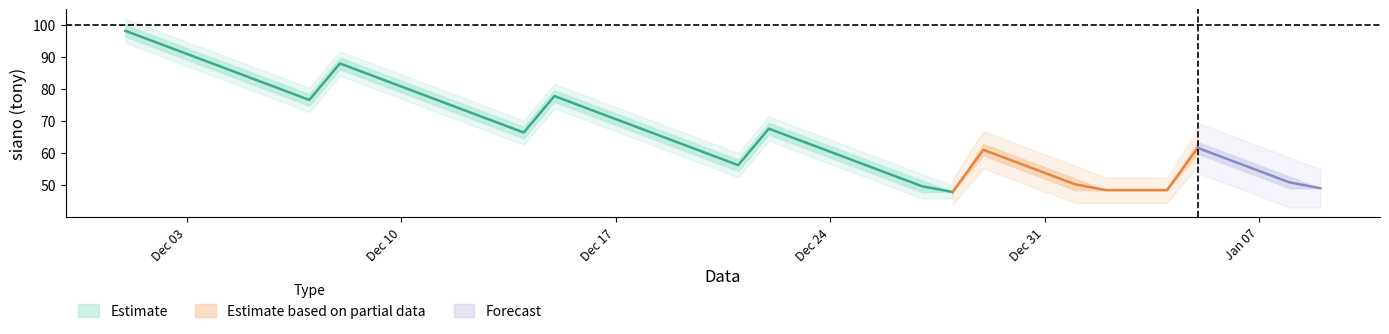

Is it true that siano po karmieniu (tony) equals 109.5 at 18?

False